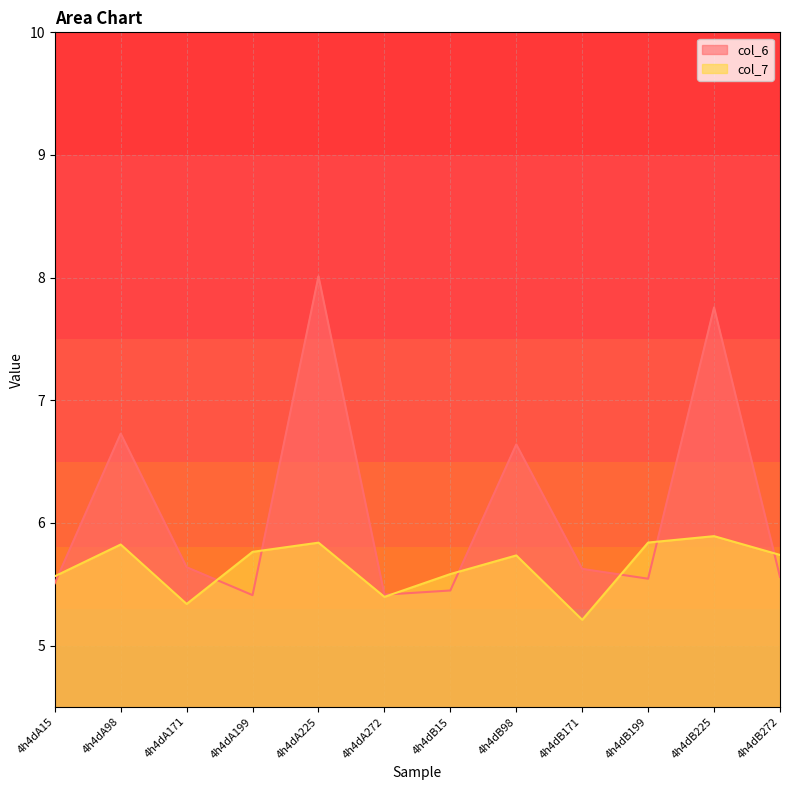

Read the col_7 value at 4h4dA199.

5.8